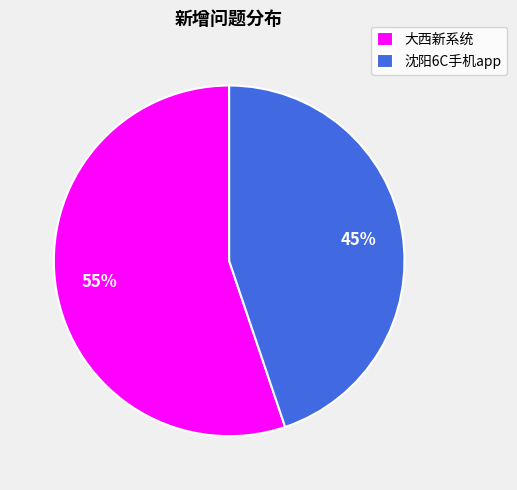

Do 沈阳6C手机app and 大西新系统 together represent more than half of the pie?

Yes